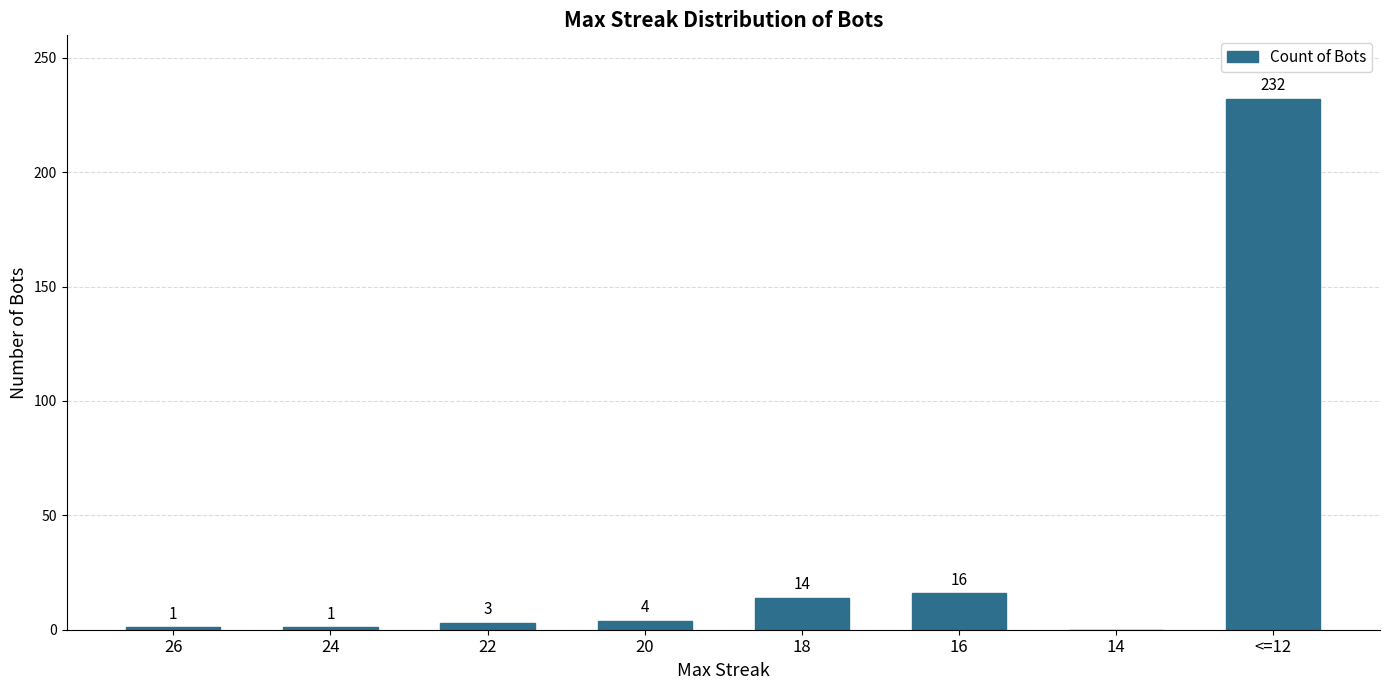

Where is the data nearest to the value 116?

16